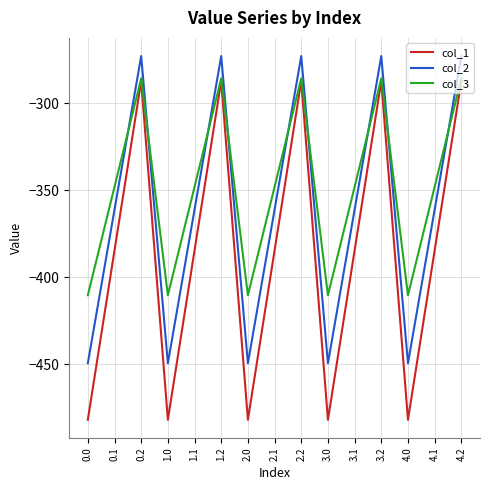

Does the chart have visible grid lines?

Yes